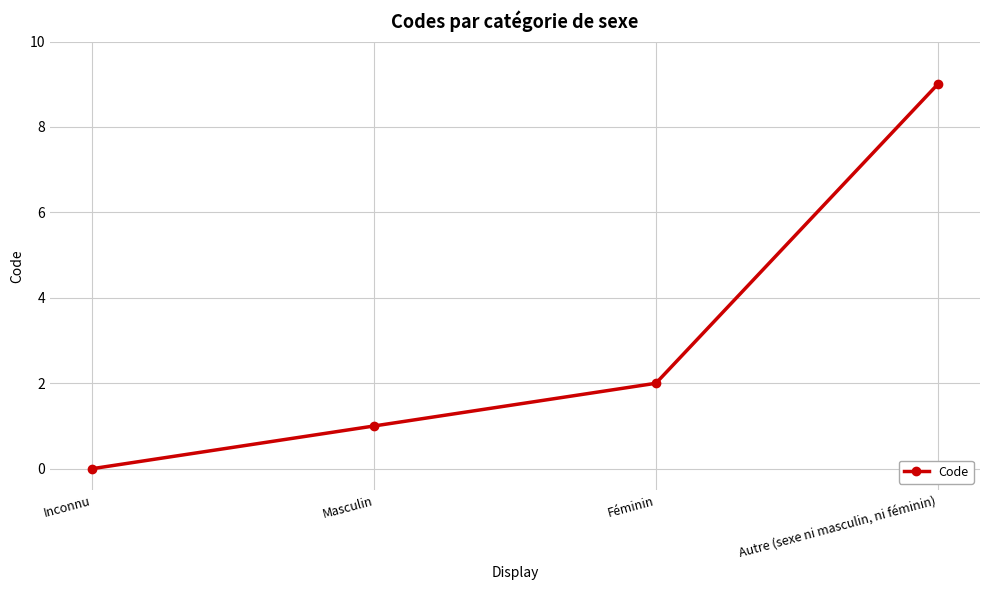

What is the label of the 4th point from the left?

Autre (sexe ni masculin, ni féminin)